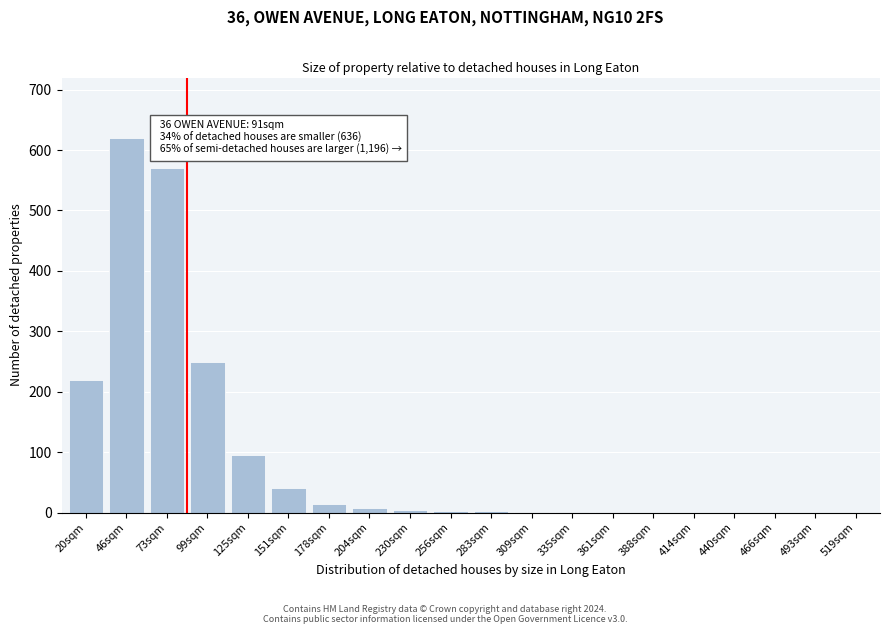

At which category does the chart reach its peak across all series?

46sqm